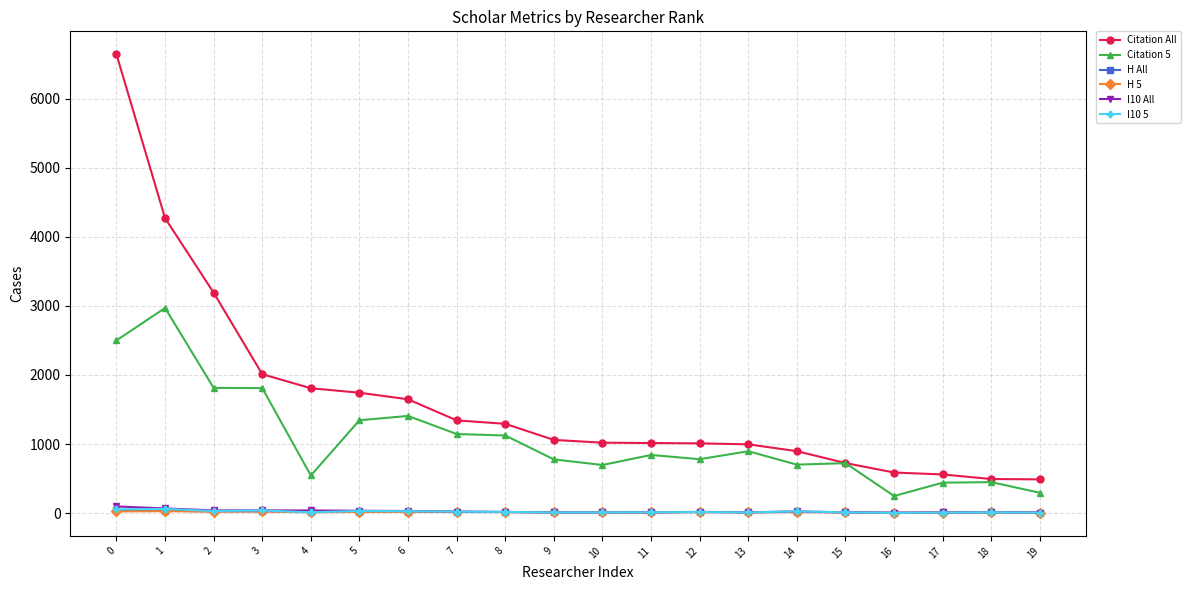

The value of Citation 5 at 15 is 724. True or false?

True